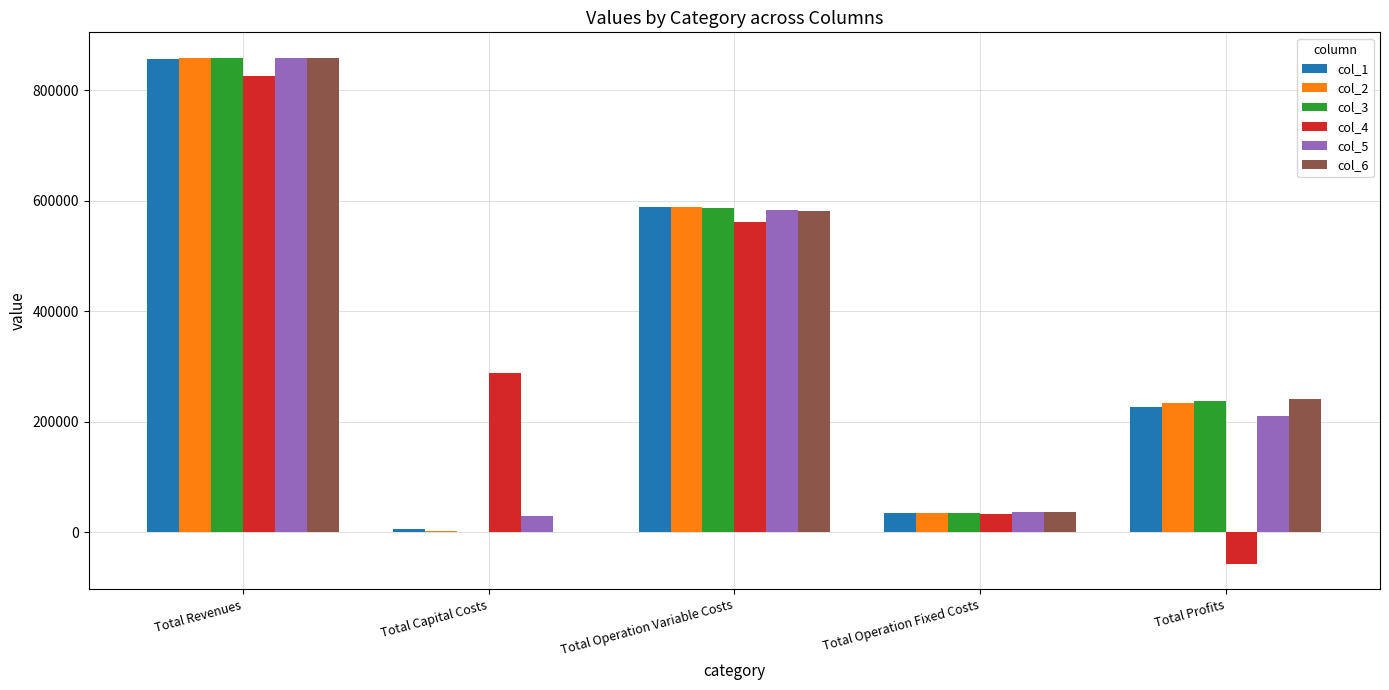

At which category is the sum across all series the highest?

Total Revenues